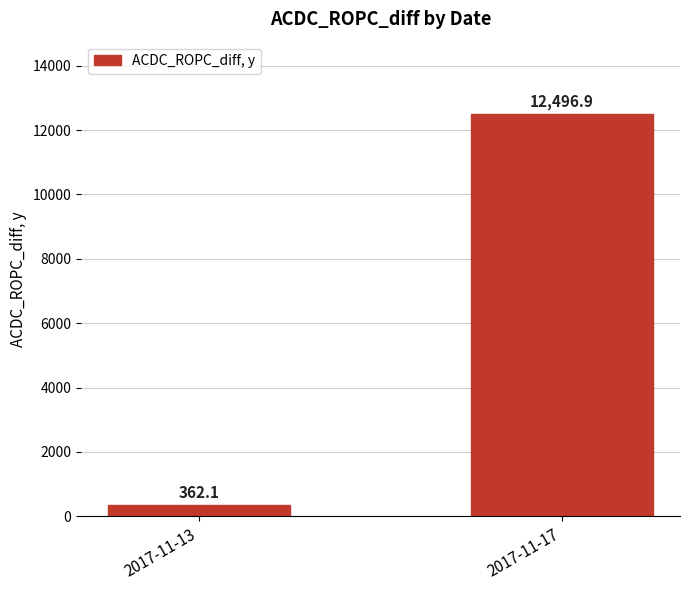

What is the difference between the values at 2017-11-17 and 2017-11-13?

12134.8